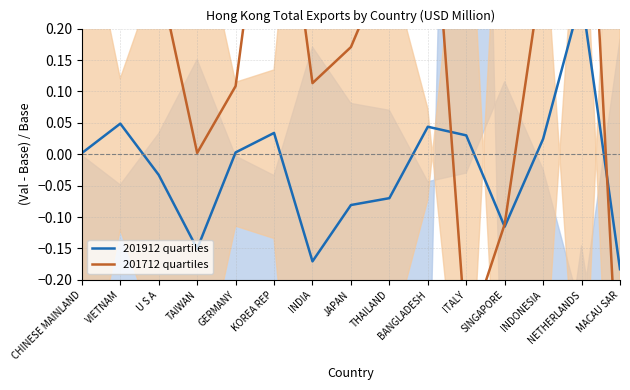

The value of 201712 quartiles at ITALY is -0.3. True or false?

True